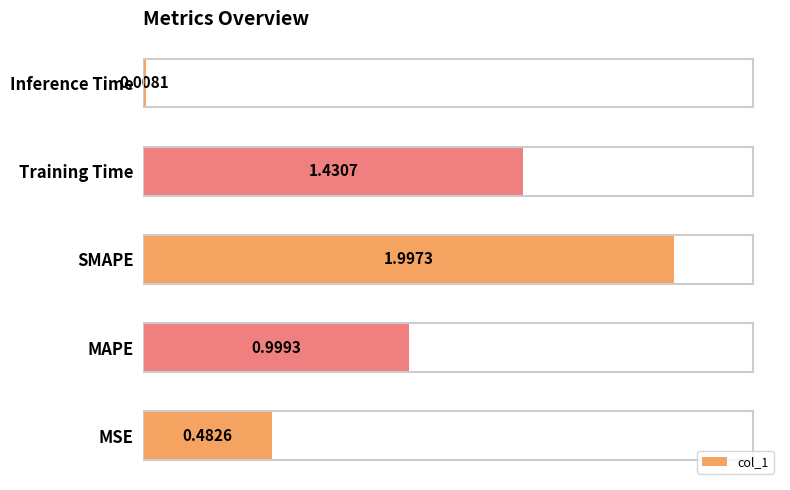

What is the average value?

1.0